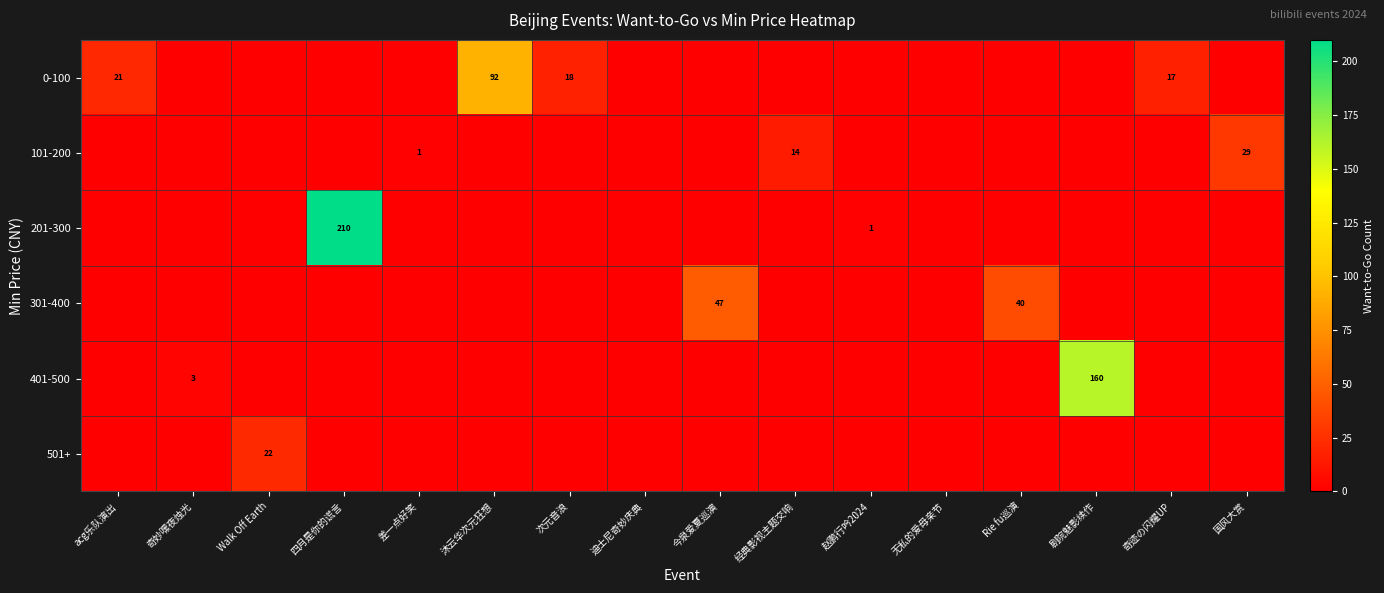

Is the value of 101-200 at 赵鹏行吟2024 greater than the value of 201-300 at 迪士尼奇妙庆典?

No